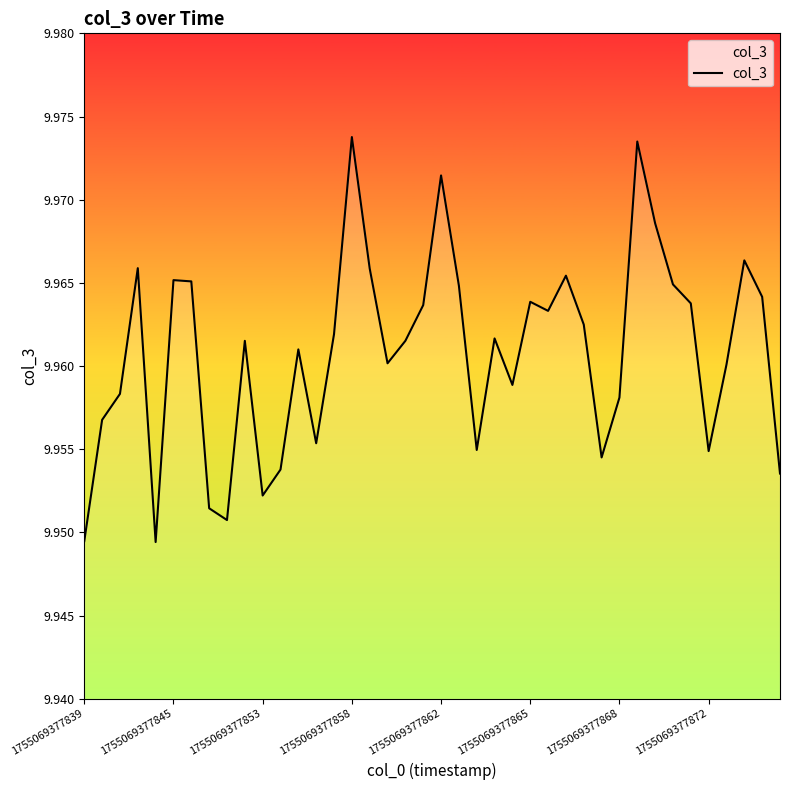

Does the chart display data point markers on the line(s)?

No